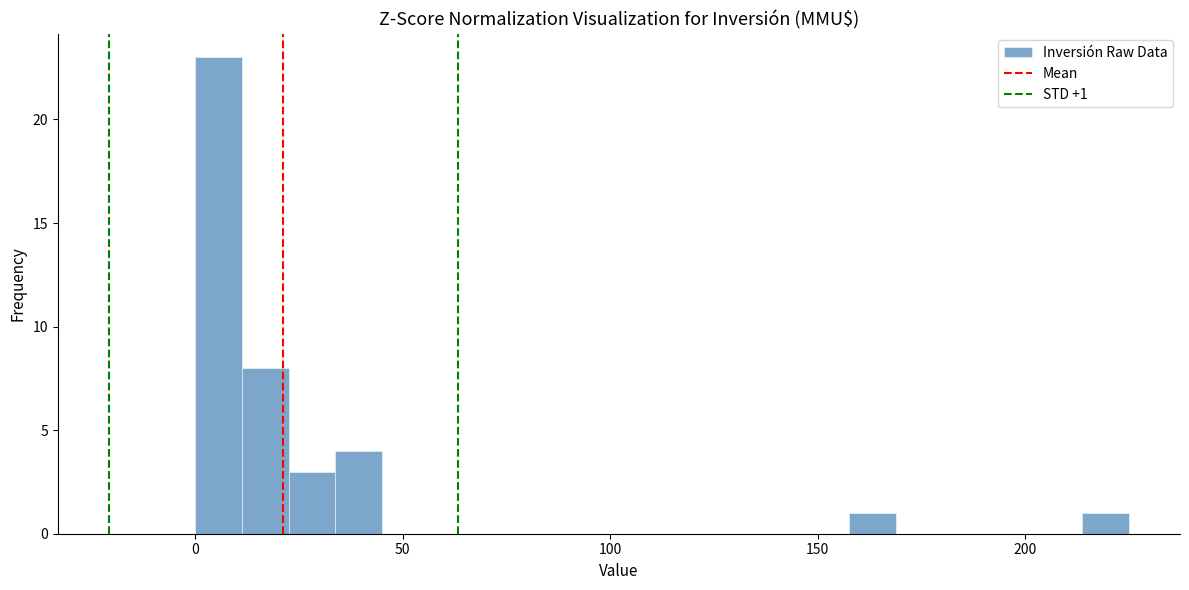

Read against the x-axis, roughly where is the centre of the tallest bar?

5